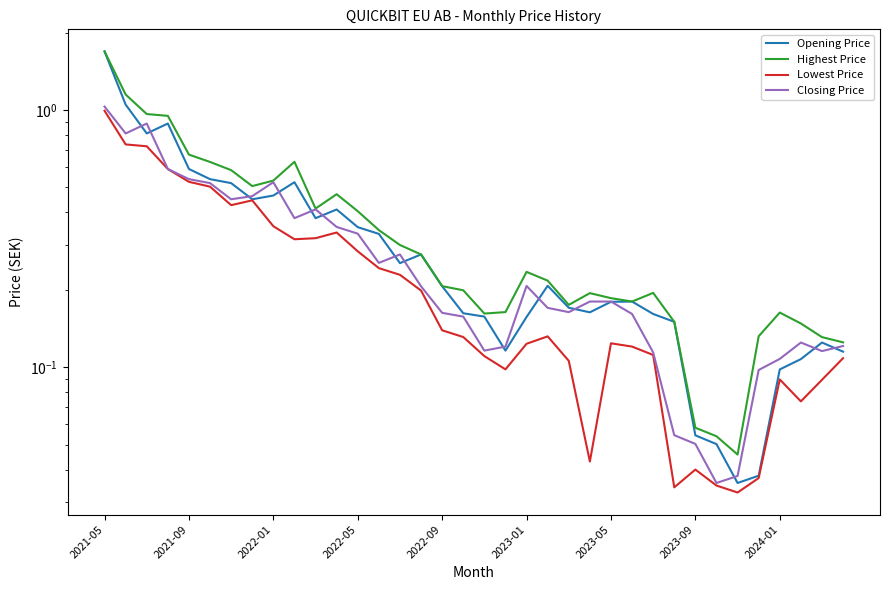

What is the difference between the Lowest Price values at 15 and 12?

0.1